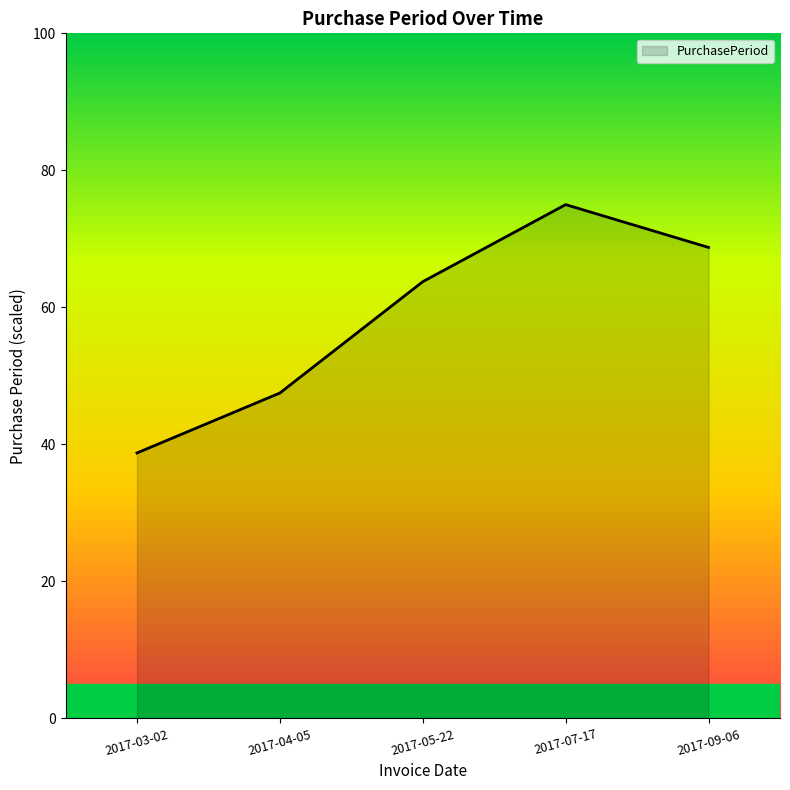

List the labels in order of value, smallest first.

2017-03-02, 2017-04-05, 2017-05-22, 2017-09-06, 2017-07-17